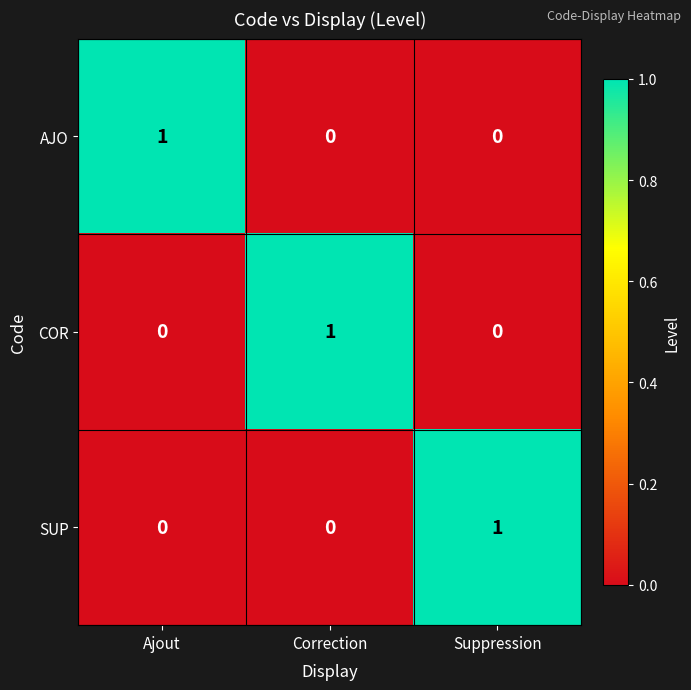

At how many categories does at least one series exceed 0?

3